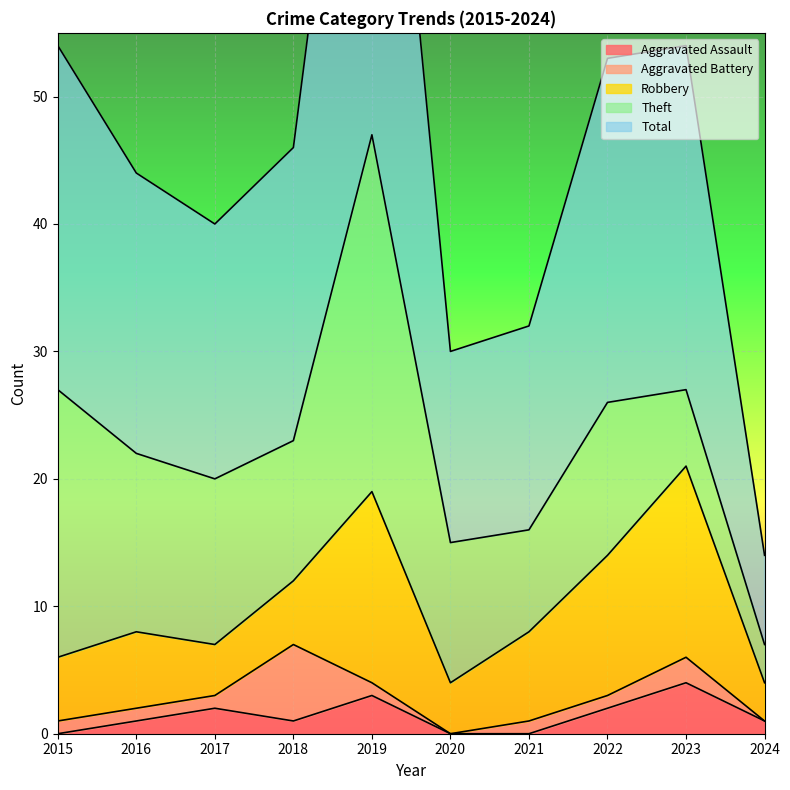

How many values in the Theft series exceed 12?

4